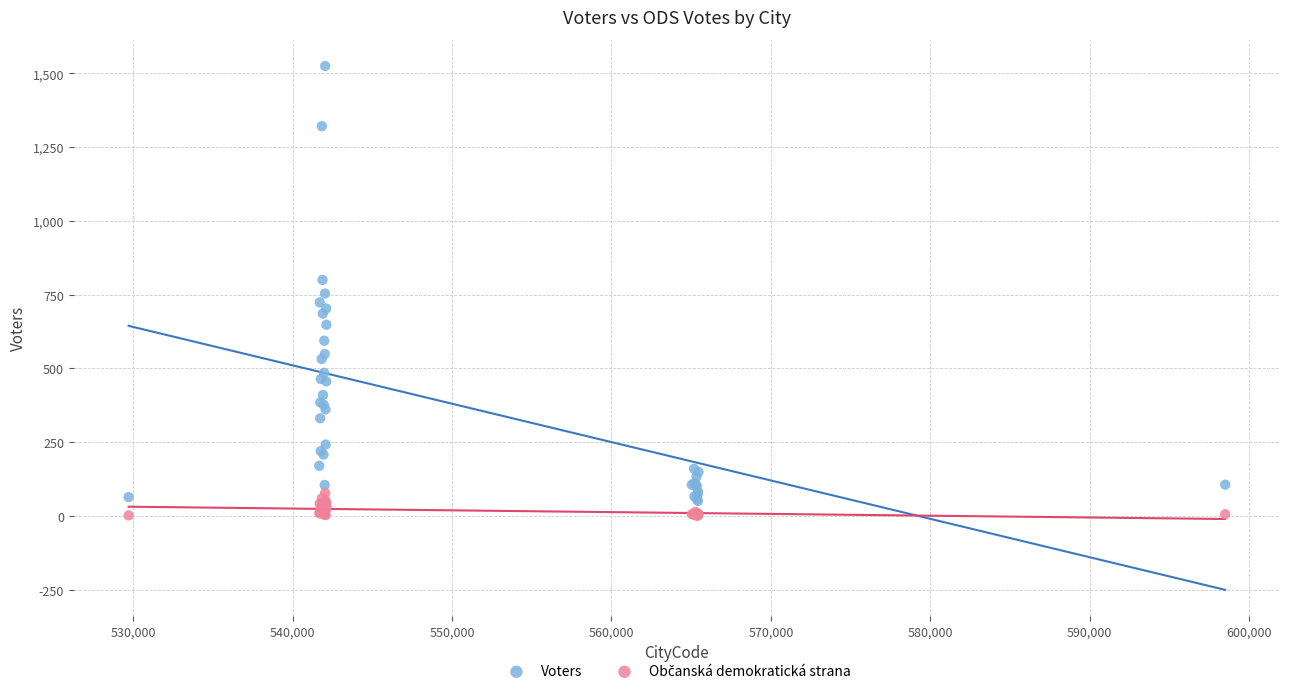

Which series has the widest spread of Y values?

Voters